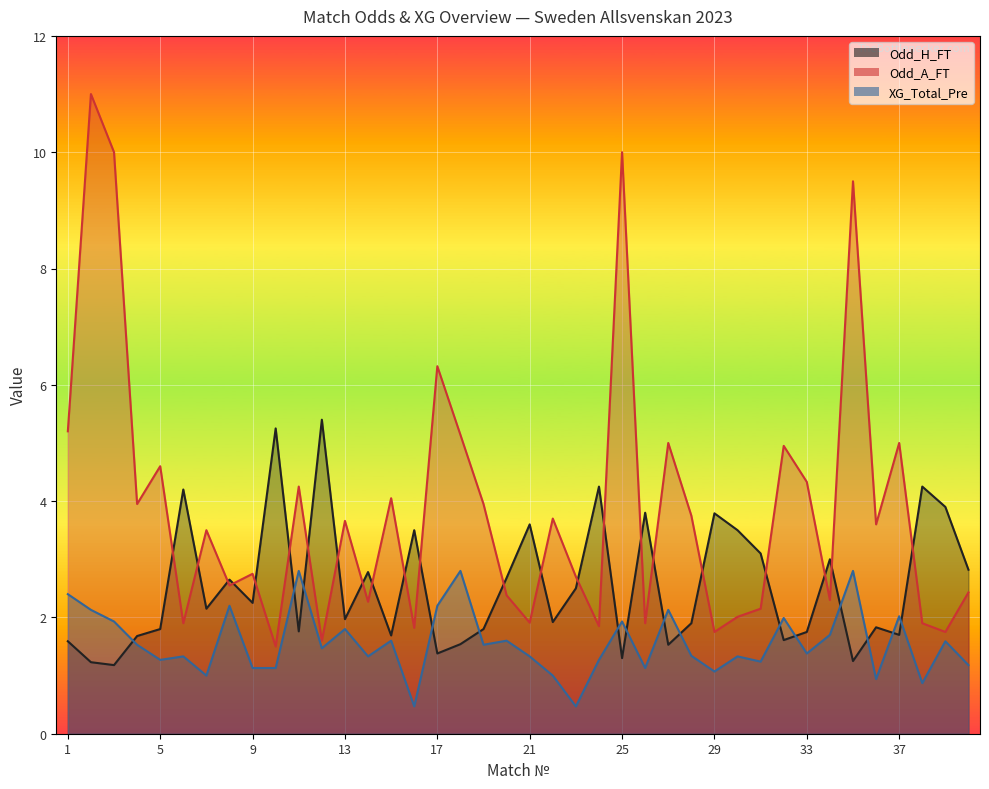

What is the sum of the XG_Total_Pre values at 12 and 10?

2.6